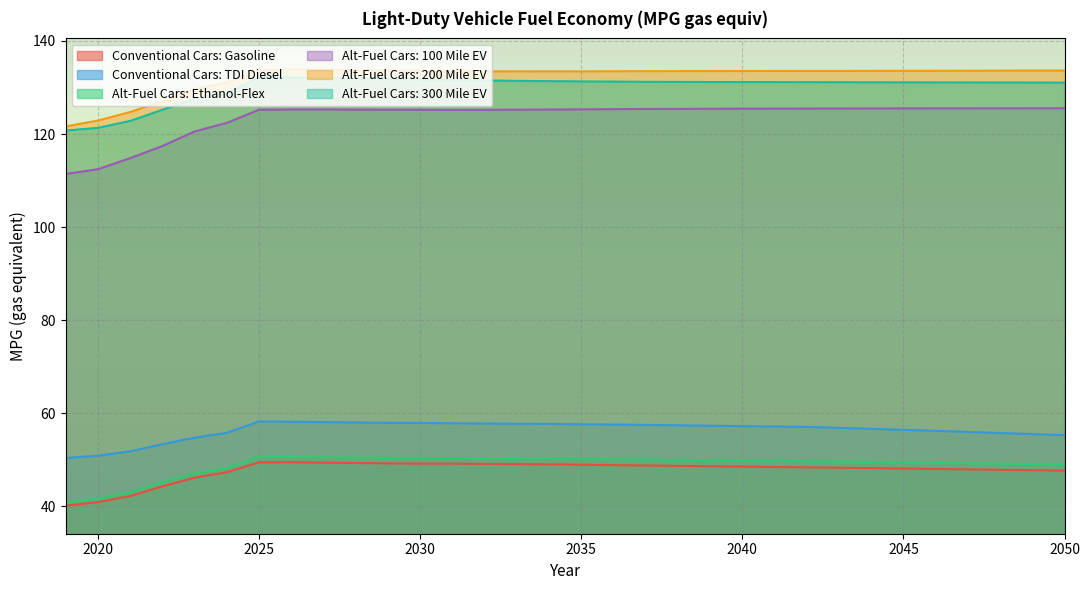

What is the difference between the maximum and second lowest values in the Alt-Fuel Cars: 200 Mile EV series?

11.0